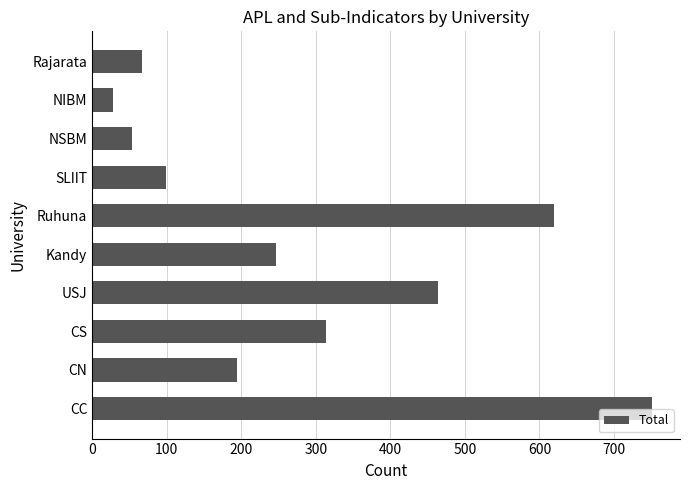

The value at Ruhuna is 268. True or false?

False